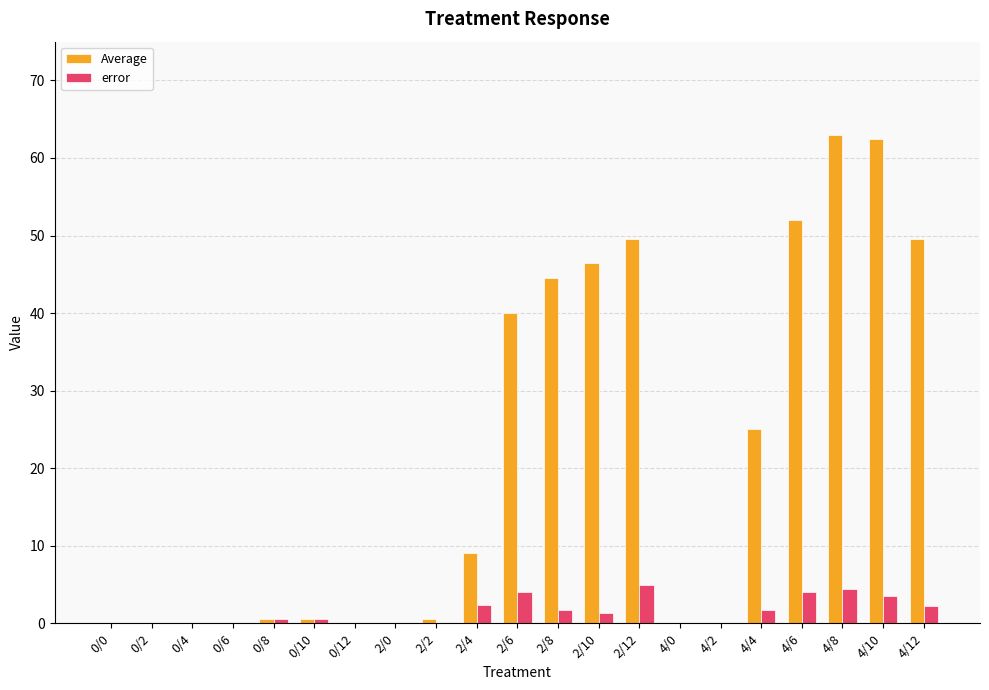

What is the sum of the error values at 2/4 and 4/10?

5.9